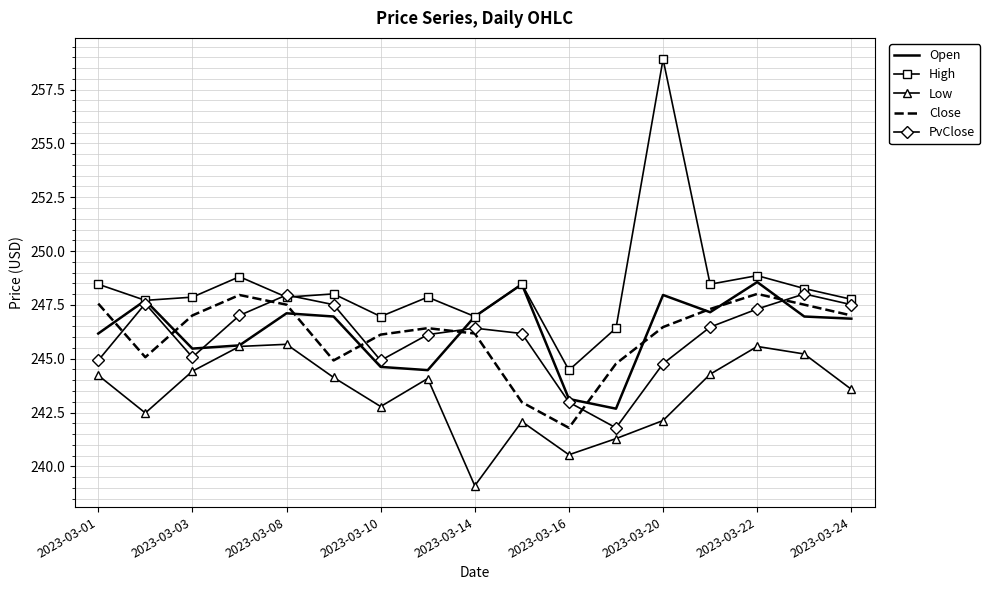

What is the difference between the maximum and minimum values in the Low series?

6.6